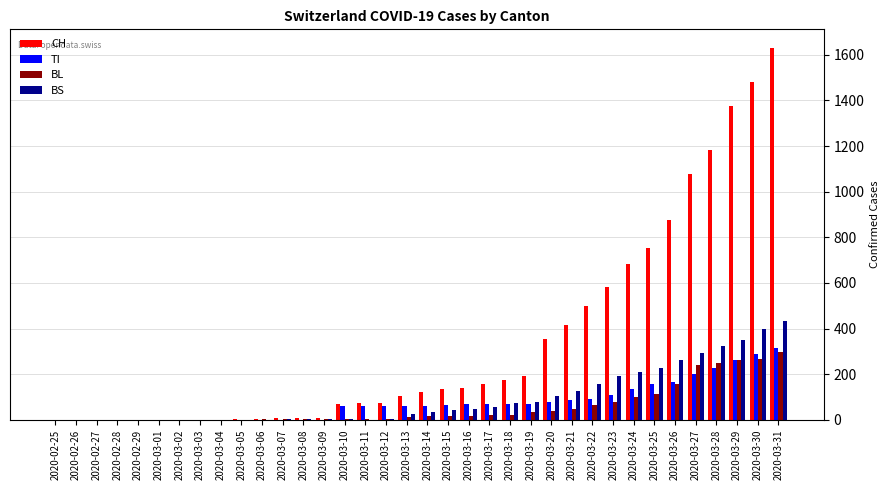

True or false: BS has a value of 350 at 2020-03-29.

True